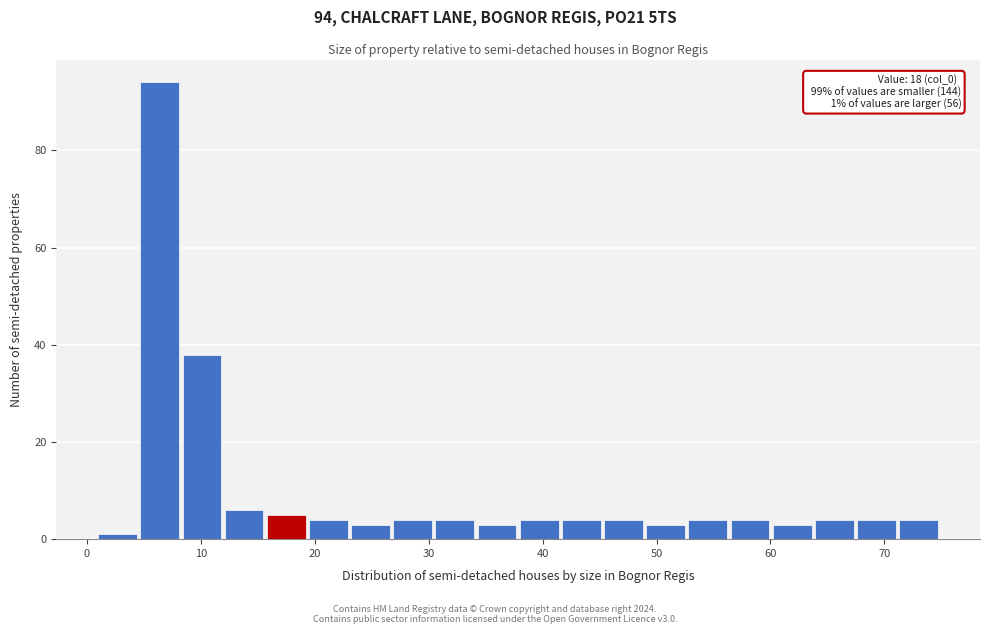

Around what value on the x-axis is the tallest bar? Give the approximate position of its centre, as read against the axis.

6